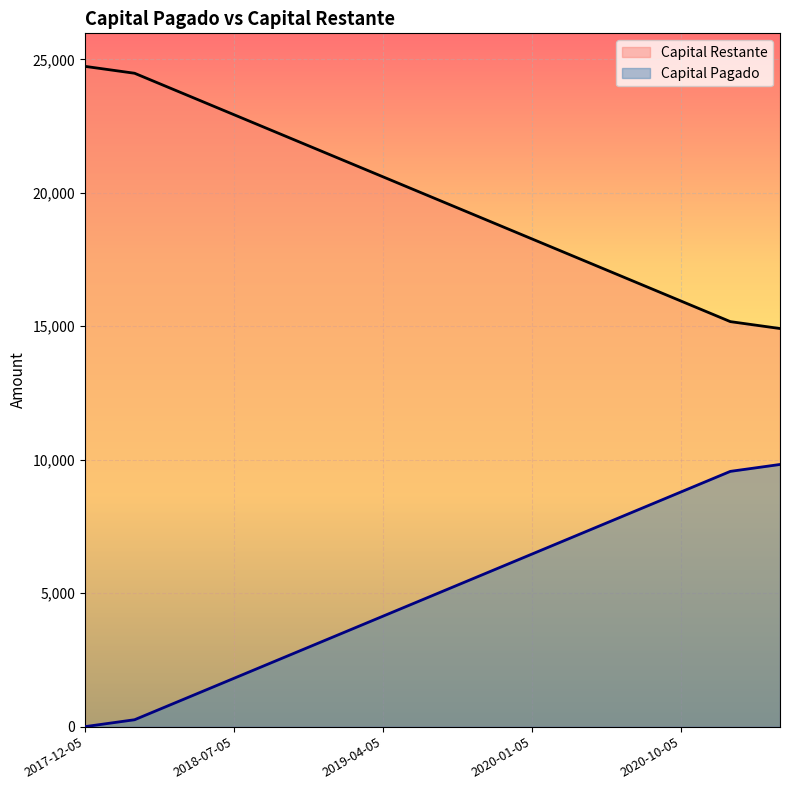

Which category has the highest value in the Capital Pagado series?

2017-12-05